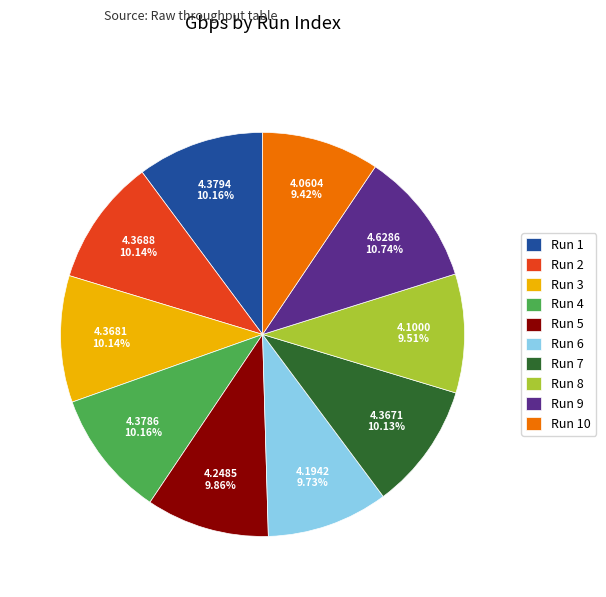

What is the largest slice in the pie chart?

Run 9